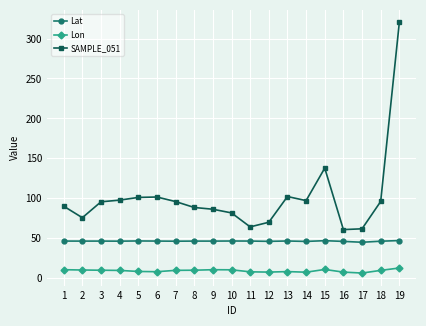

Is the value of Lat at 3 greater than the value of SAMPLE_051 at 14?

No